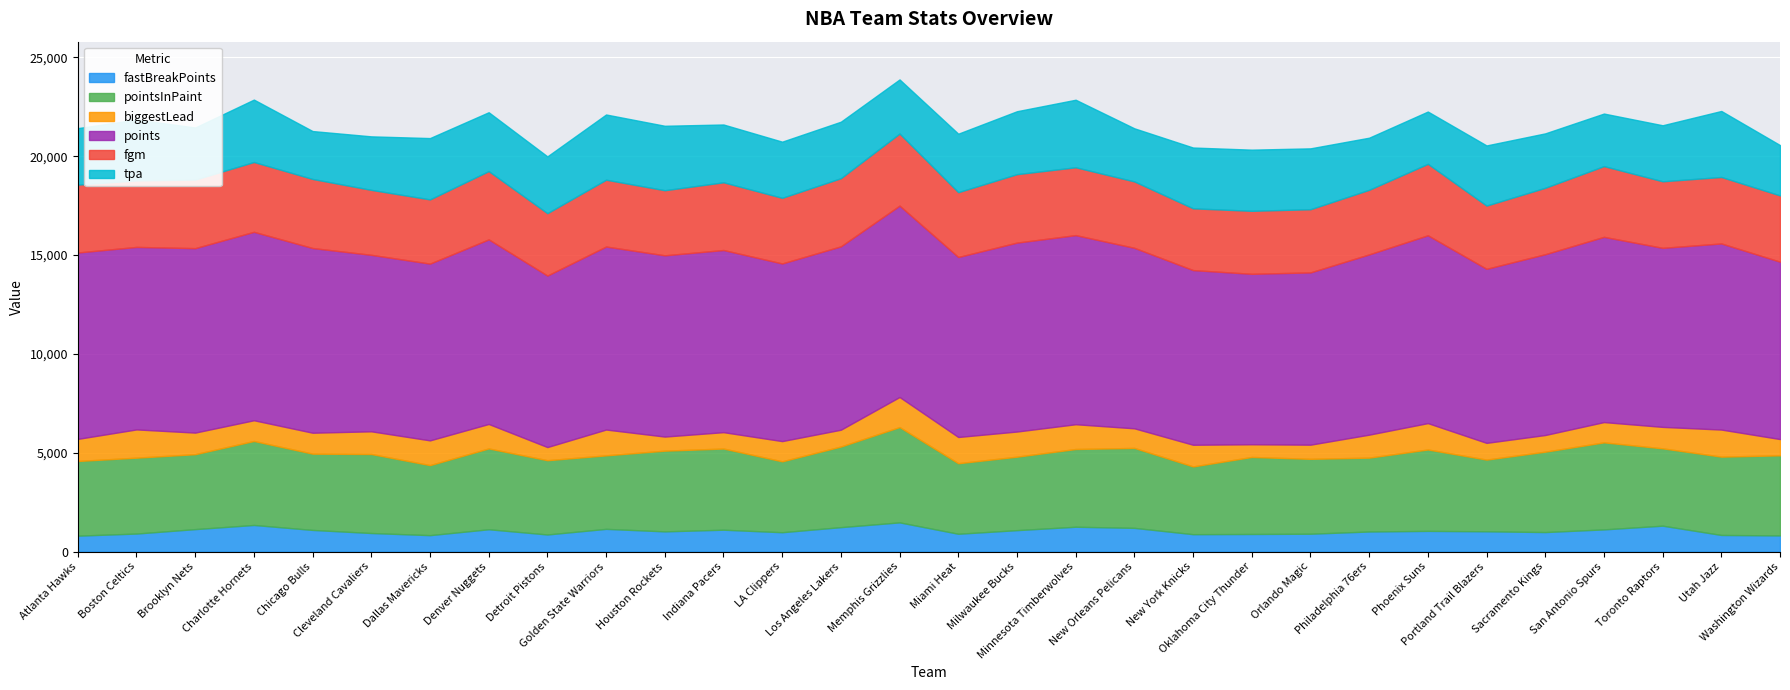

What are all the series names shown in the legend?

fastBreakPoints, pointsInPaint, biggestLead, points, fgm, tpa